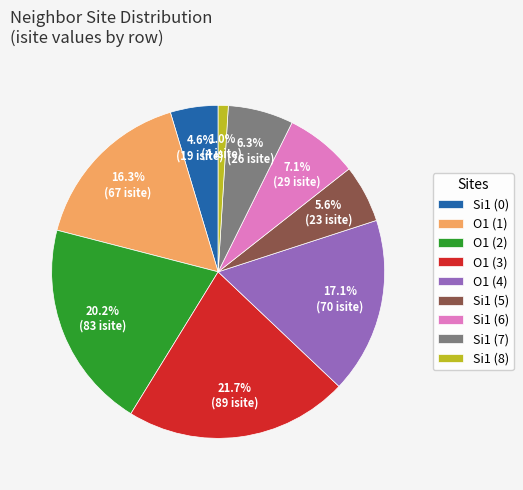

Count the number of slices in the pie.

9